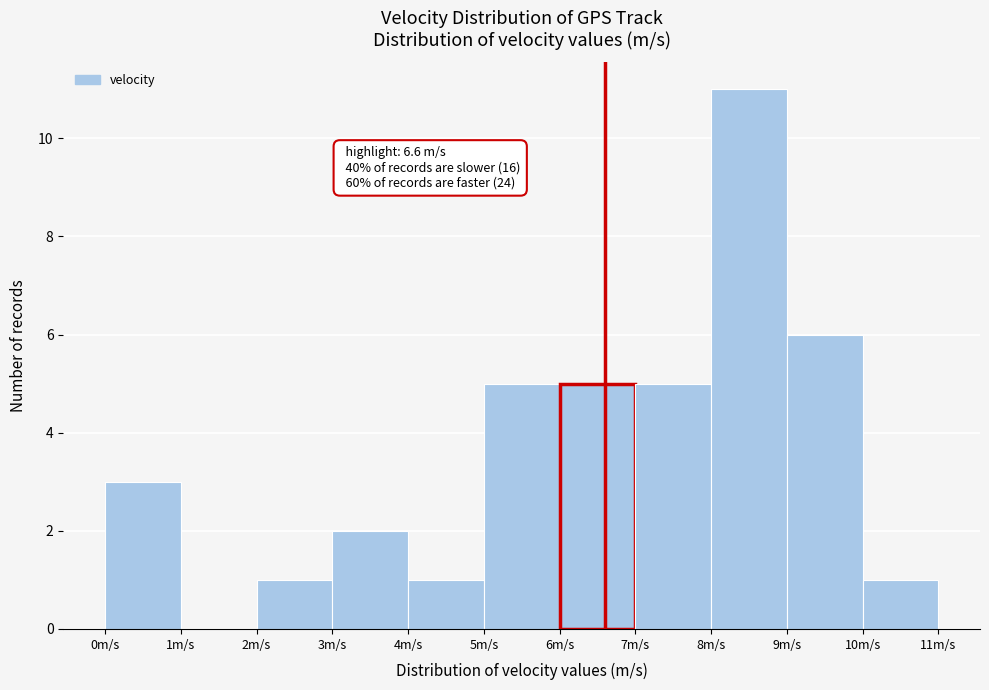

Over which range of the x-axis is the bar tallest?

8 to 9